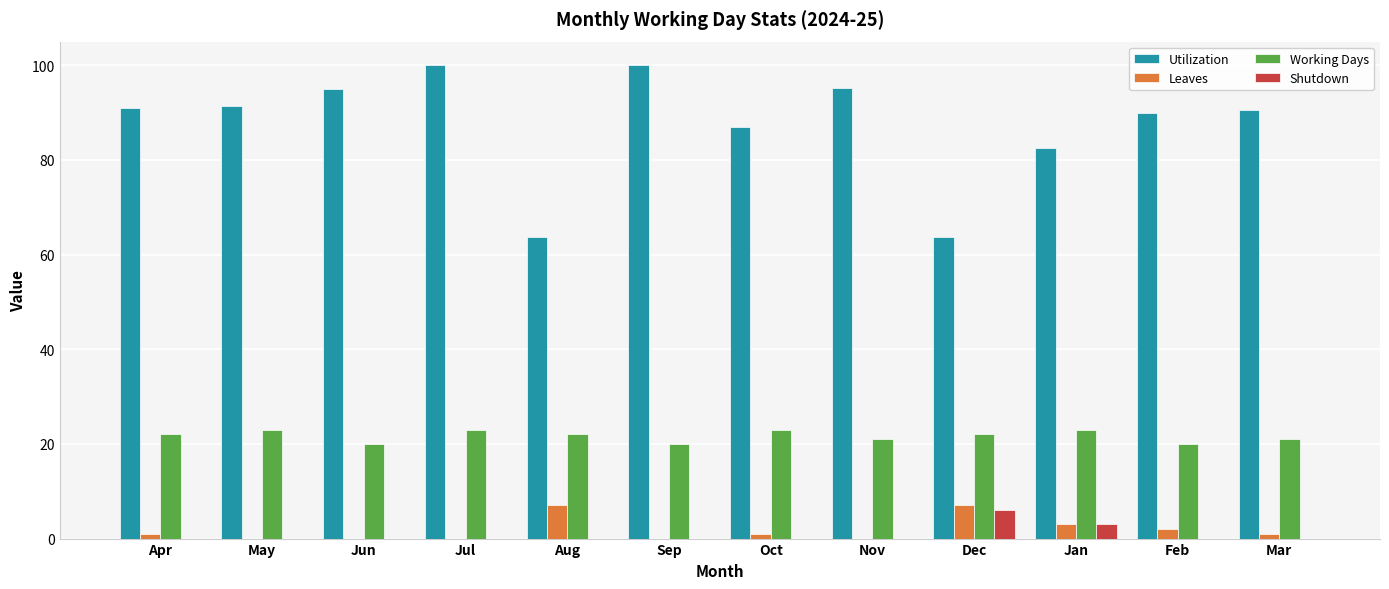

True or false: Leaves has a value of 7.0 at Dec.

True